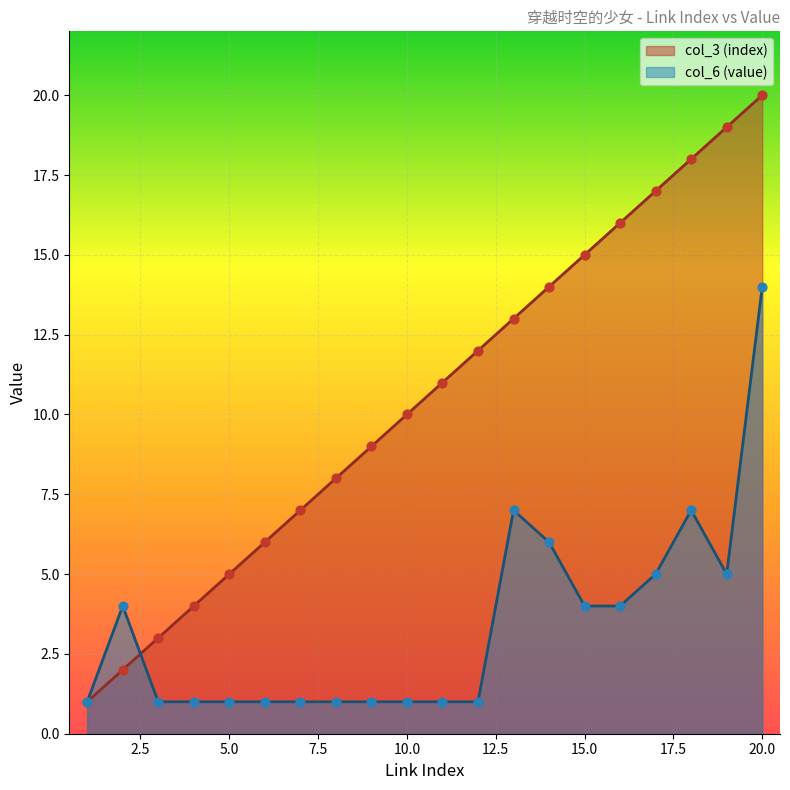

What are all the series names shown in the legend?

col_3 (index), col_6 (value)